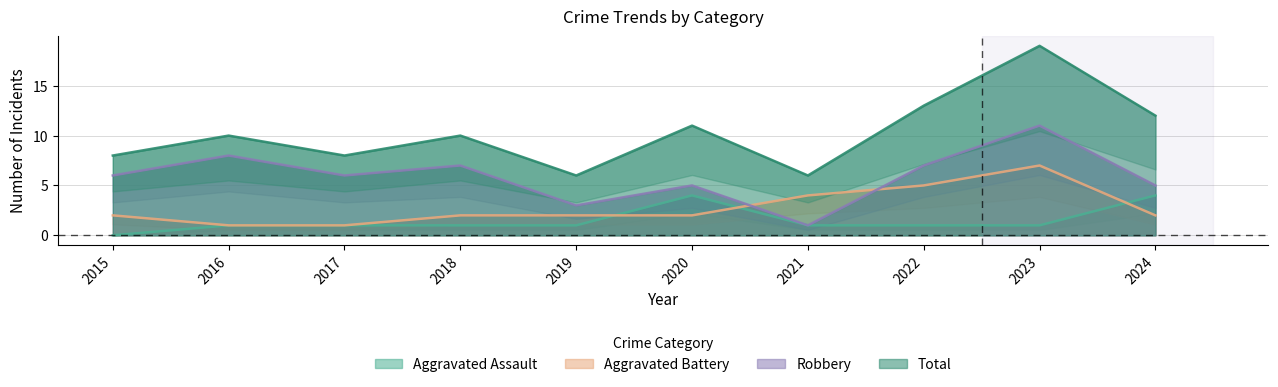

Reading right to left, transcribe all the data shown in this chart.

Aggravated Assault: 2024=4	2023=1	2022=1	2021=1	2020=4	2019=1	2018=1	2017=1	2016=1	2015=0
Aggravated Battery: 2024=2	2023=7	2022=5	2021=4	2020=2	2019=2	2018=2	2017=1	2016=1	2015=2
Robbery: 2024=5	2023=11	2022=7	2021=1	2020=5	2019=3	2018=7	2017=6	2016=8	2015=6
Total: 2024=12	2023=19	2022=13	2021=6	2020=11	2019=6	2018=10	2017=8	2016=10	2015=8